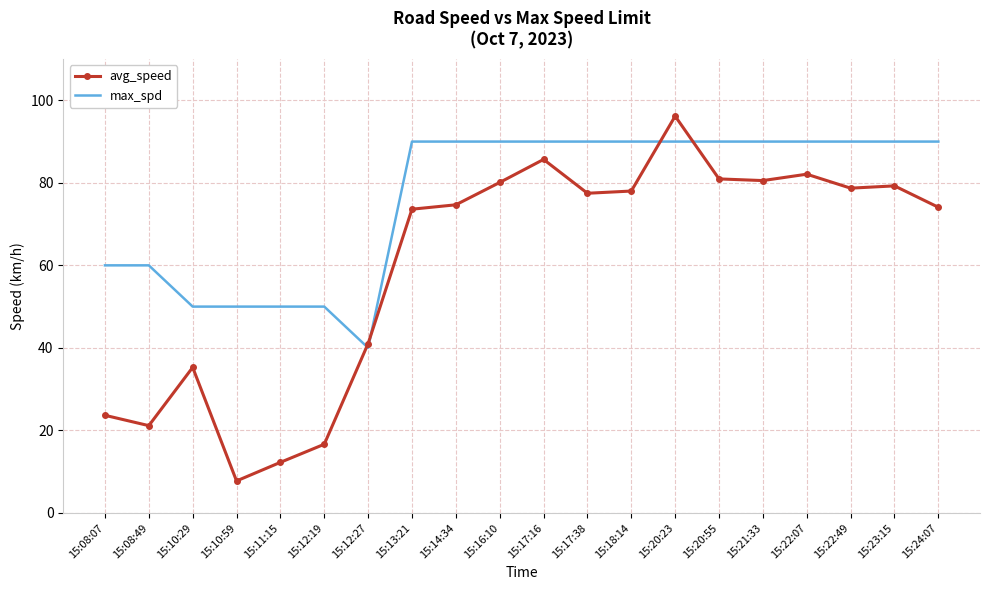

Between which two adjacent categories do avg_speed and max_spd first intersect?

15:12:19 and 15:12:27